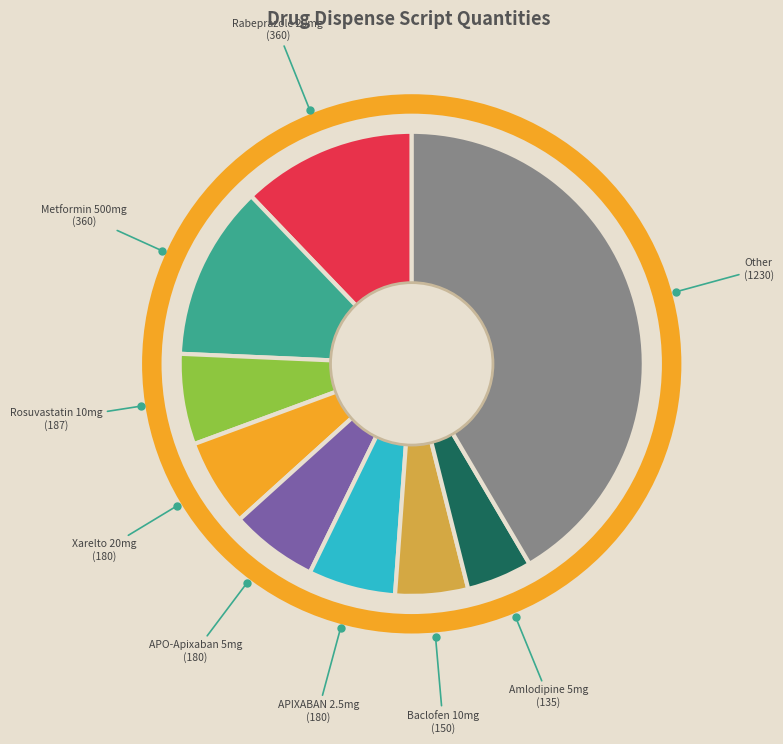

Is there a majority slice in this chart?

No